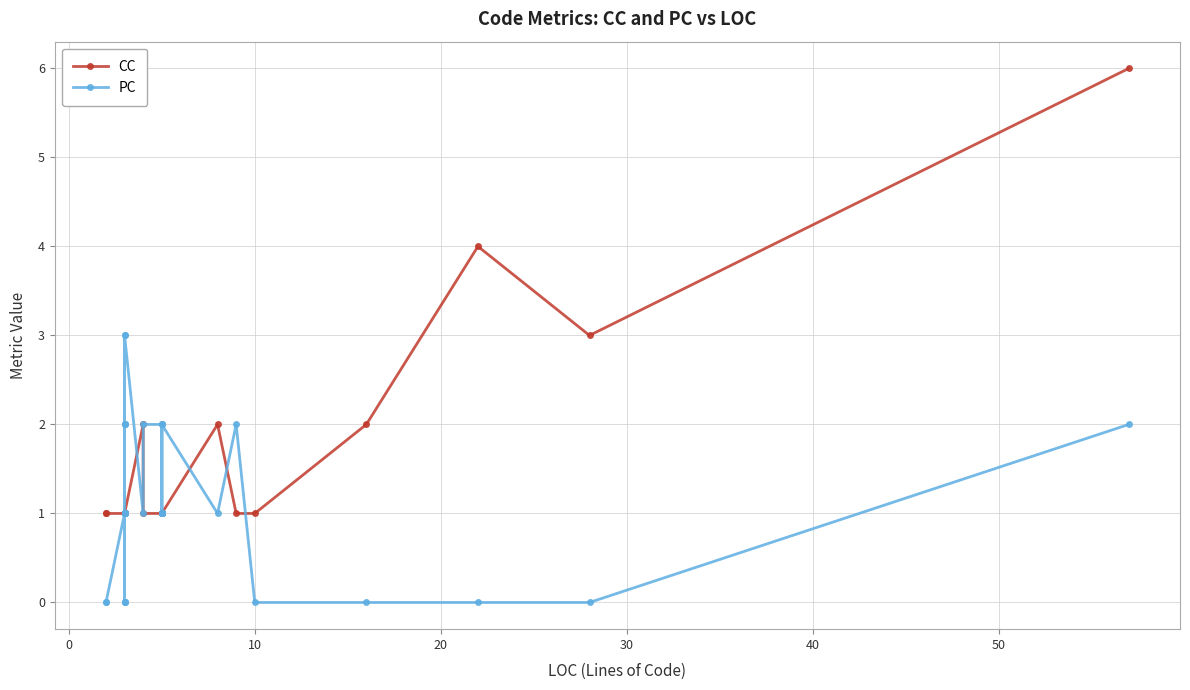

True or false: PC and CC intersect in this chart.

True